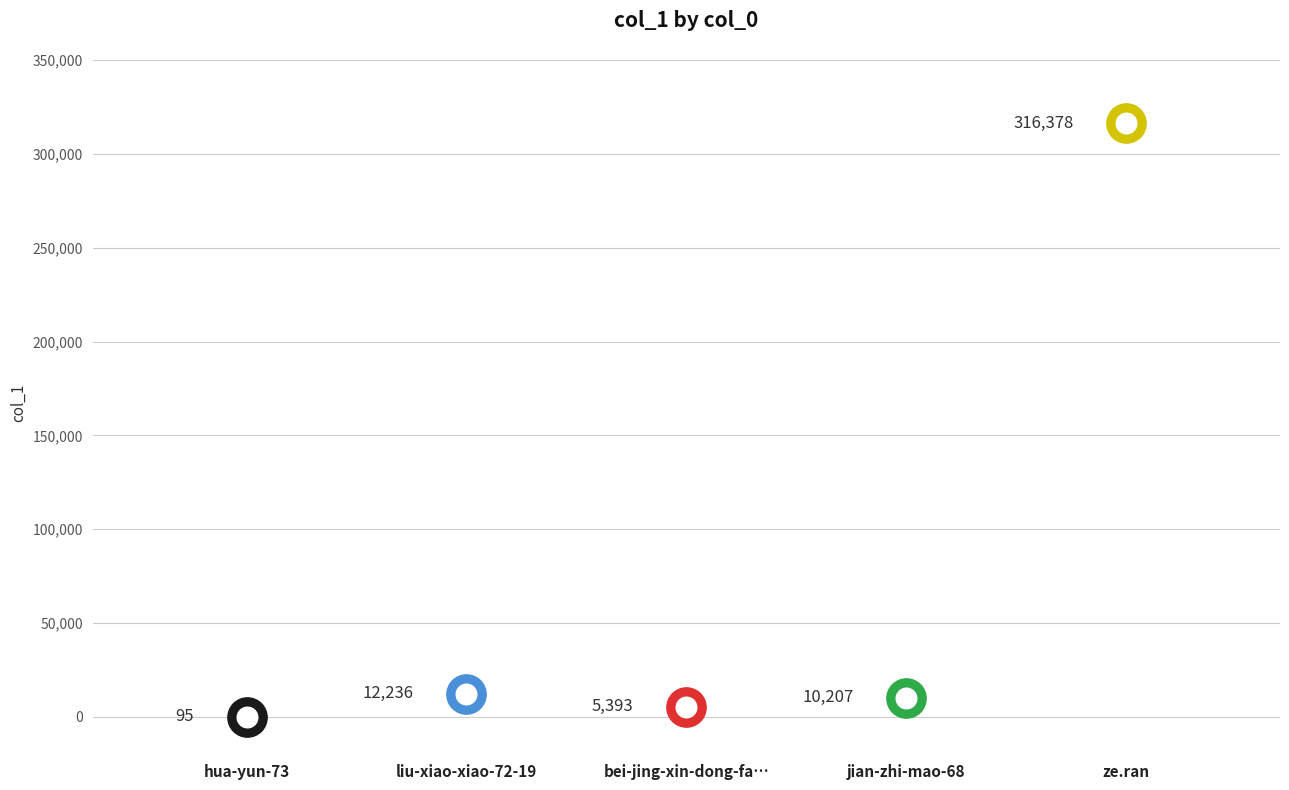

Between ze.ran and jian-zhi-mao-68, which is larger?

ze.ran